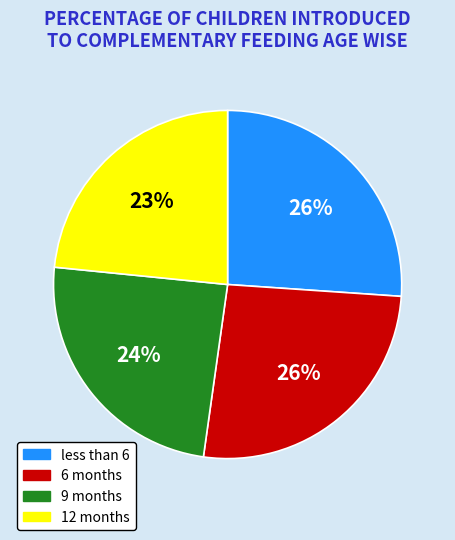

To the nearest percent, what percentage of the pie is 6 months?

26%